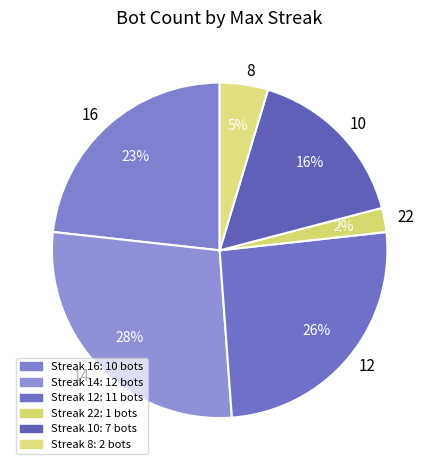

Between 10 and 12, which is larger?

12